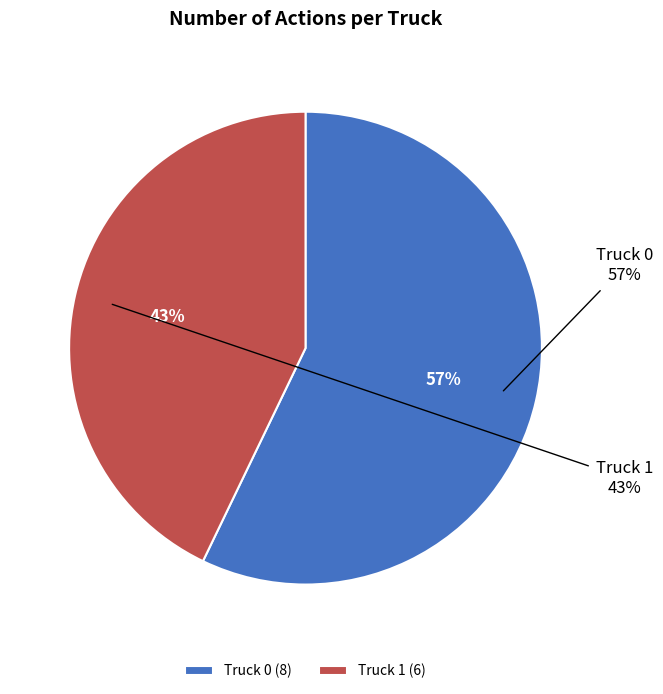

Is there any slice that represents more than half of the pie?

Yes